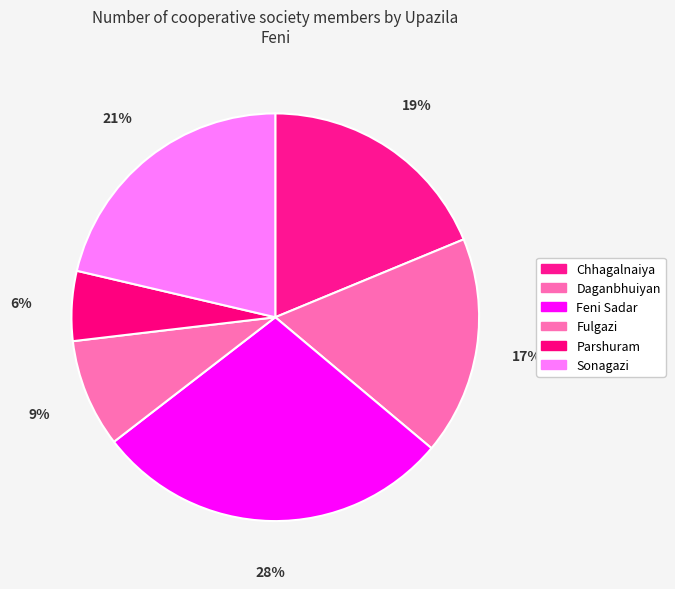

Count the number of slices in the pie.

6